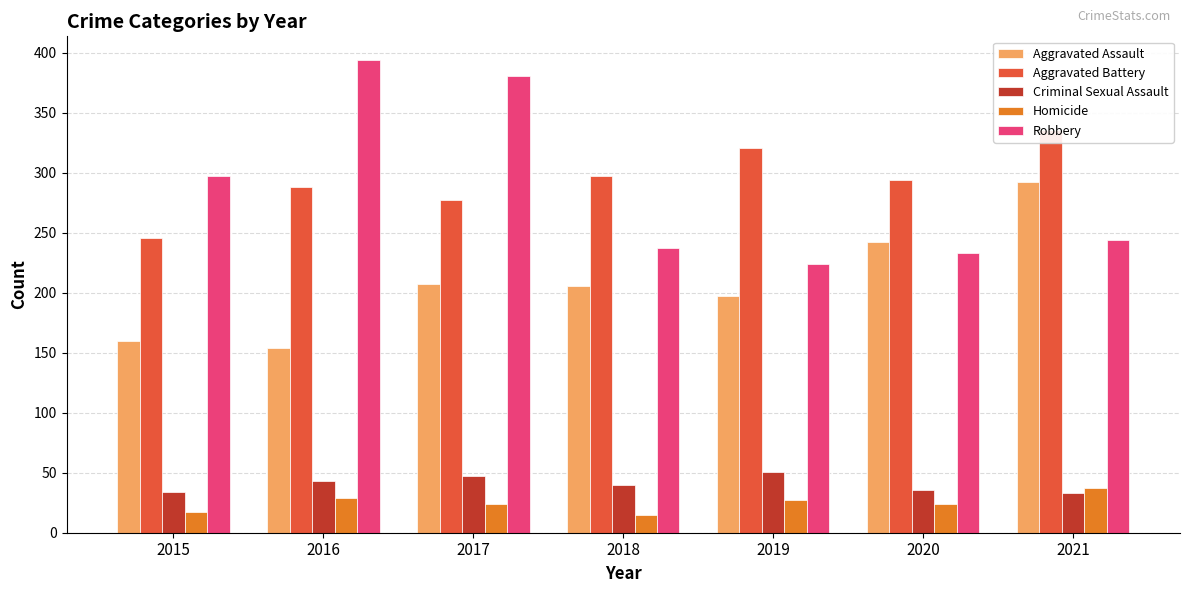

What is the difference between the Aggravated Battery values at 2017 and 2016?

11